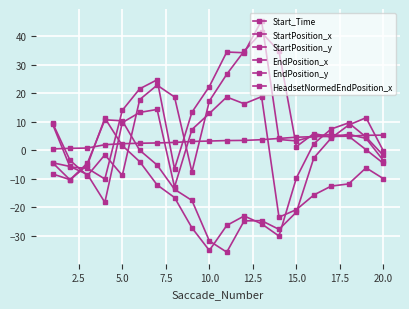

True or false: EndPosition_y and Start_Time intersect in this chart.

True